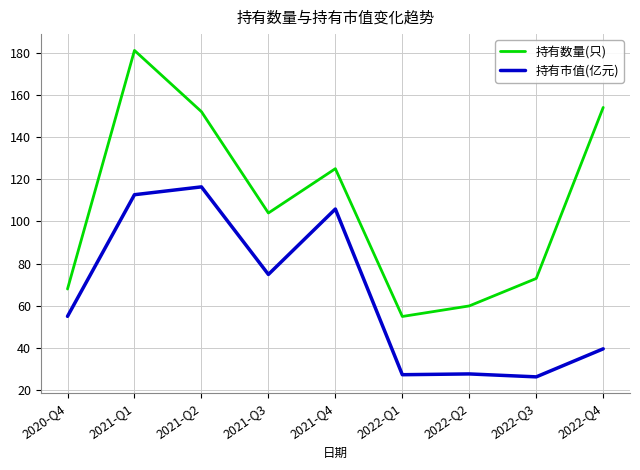

What is the difference between the maximum and minimum values in the 持有市值(亿元) series?

90.0